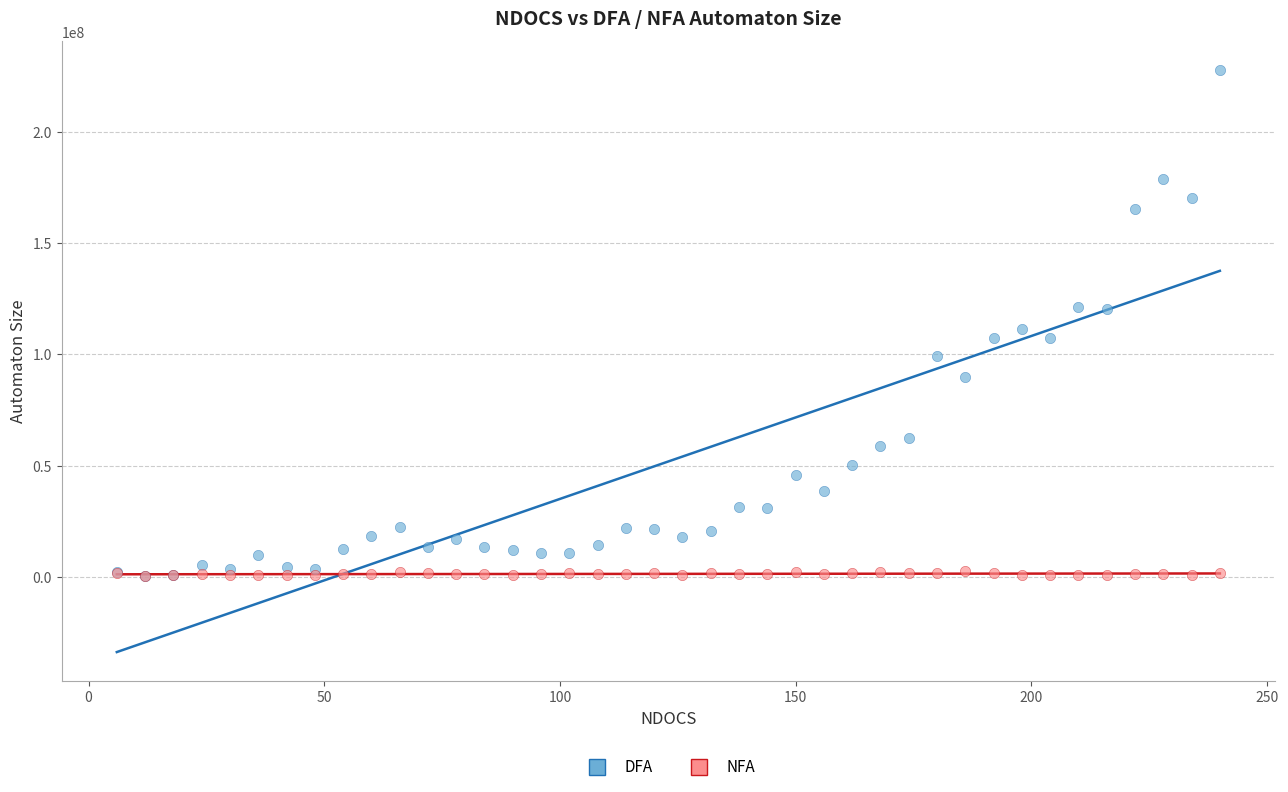

What are all the series names shown in the legend?

DFA, NFA